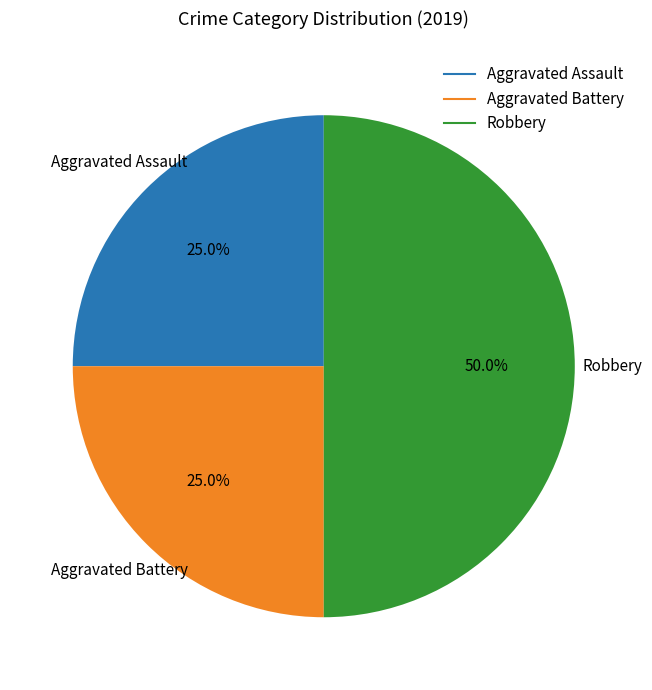

What is the ratio of the value at Aggravated Battery to the value at Aggravated Assault?

1.0